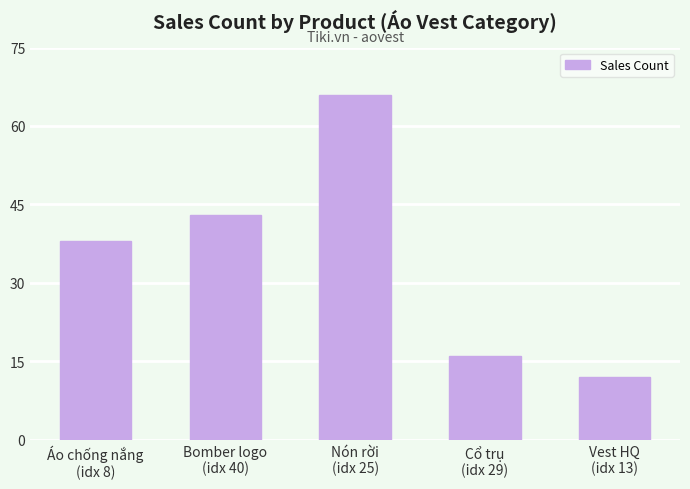

Rank the categories by value from highest to lowest.

Nón rời
(idx 25), Bomber logo
(idx 40), Áo chống nắng
(idx 8), Cổ trụ
(idx 29), Vest HQ
(idx 13)